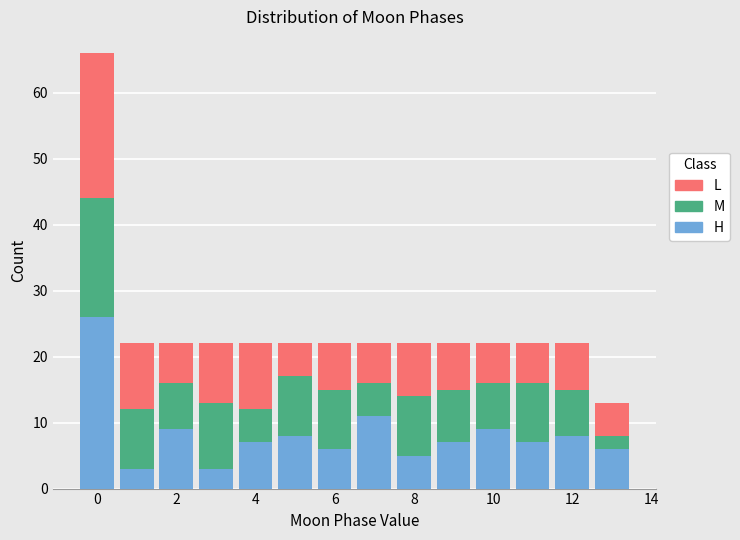

Which range on the x-axis has the tallest stacked bar (by total height)?

-0.5 to 0.5